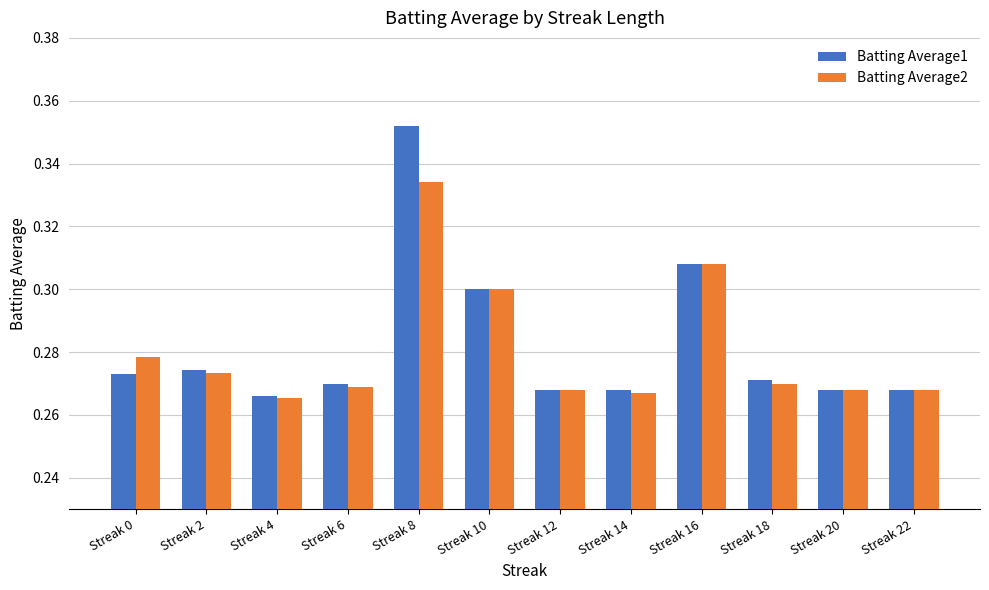

True or false: Batting Average2 has a value of 0.1 at Streak 16.

False